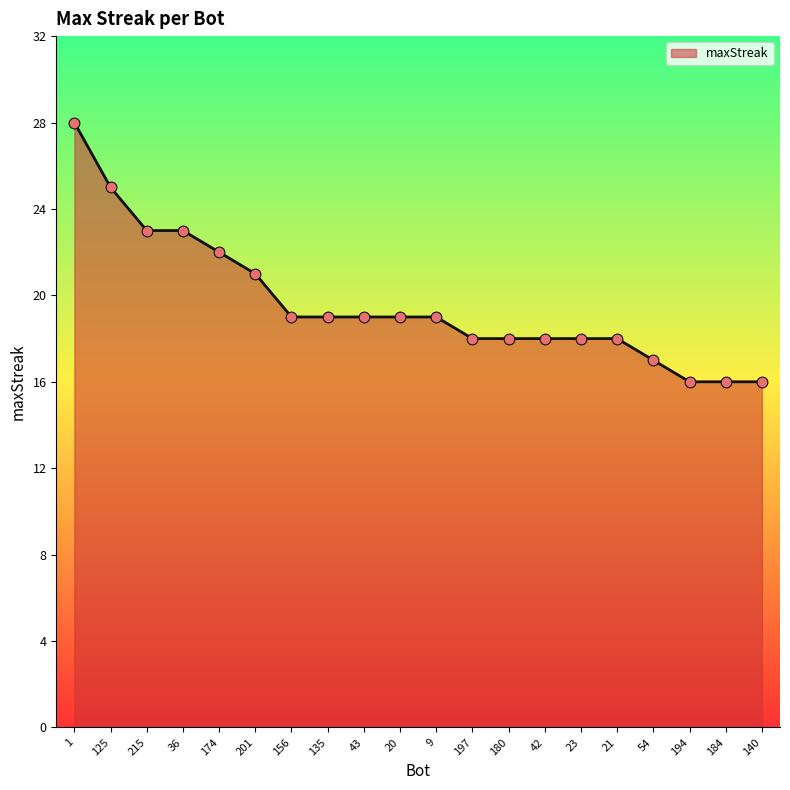

What is the ratio of the value at 43 to the value at 197?

1.1